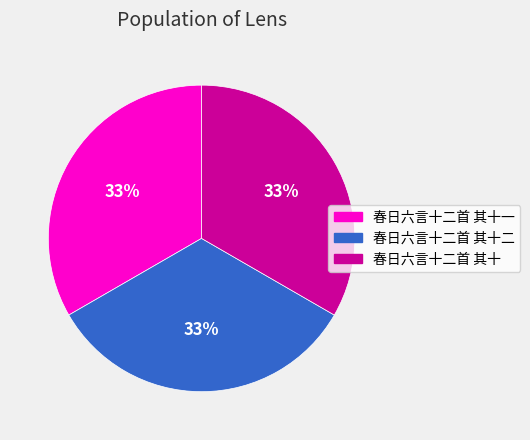

Count the number of slices in the pie.

3